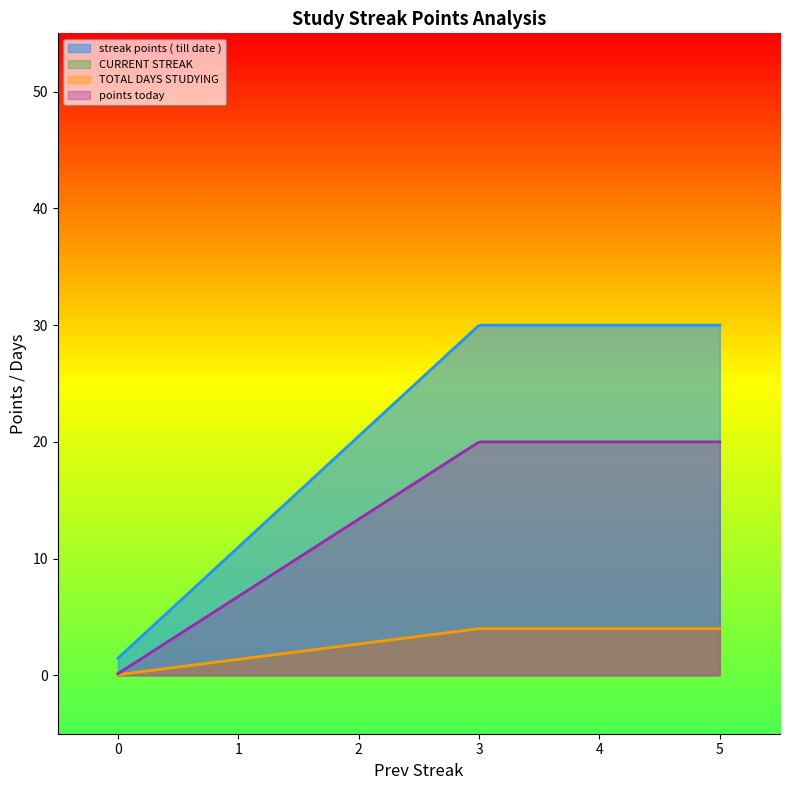

True or false: streak points ( till date ) and TOTAL DAYS STUDYING cross at least once.

False